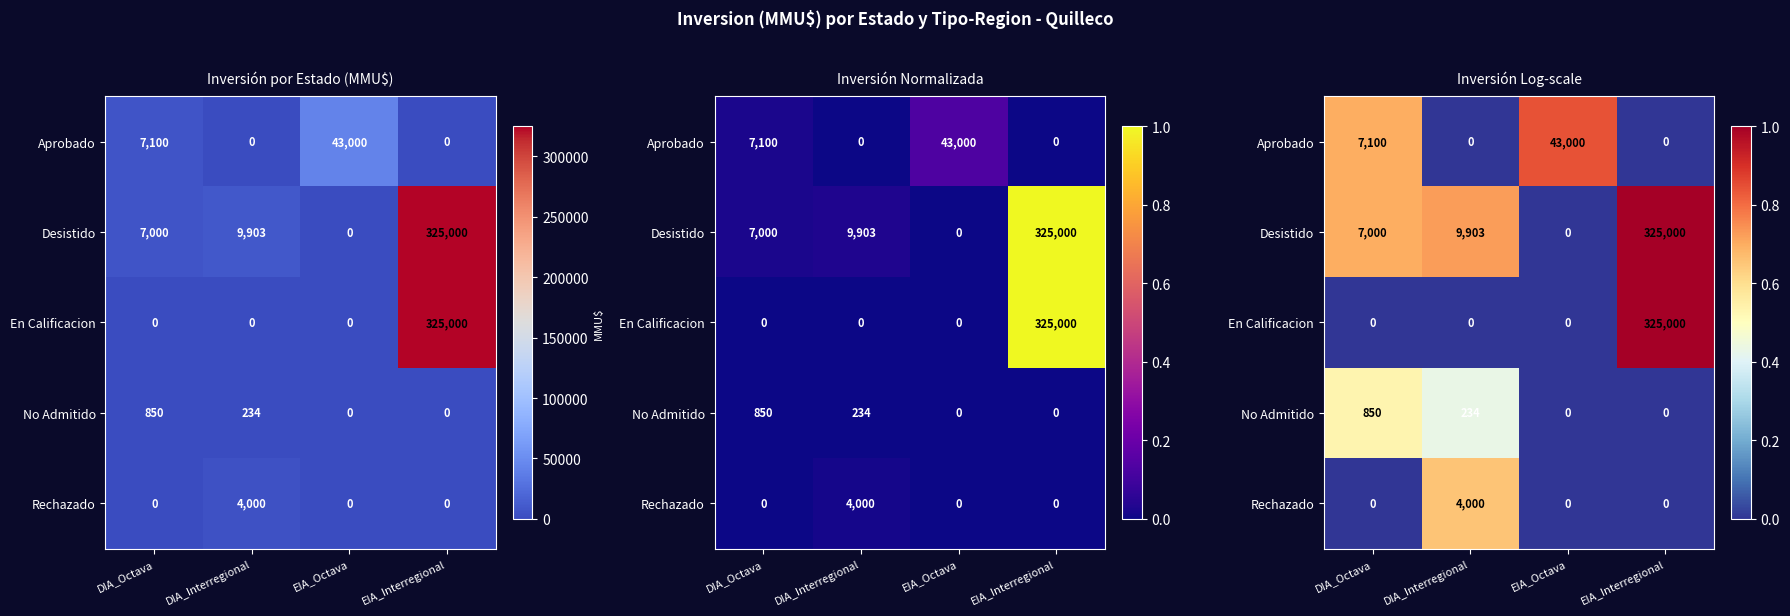

The value of Desistido at EIA_Octava is 0.0. True or false?

True